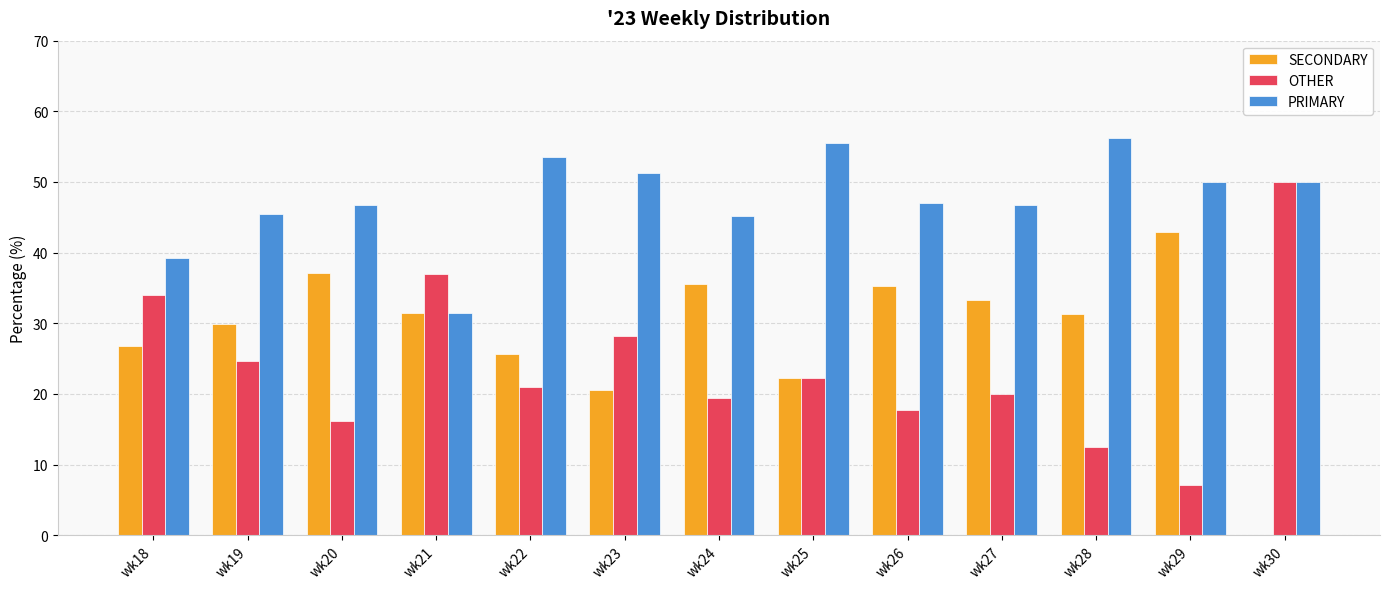

What is the sum of all SECONDARY values?

371.8